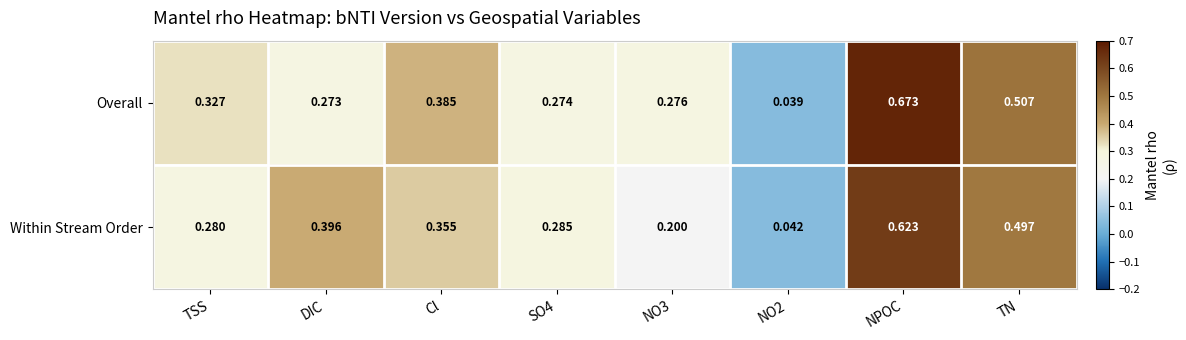

Which category has the highest value in the Overall series?

NPOC